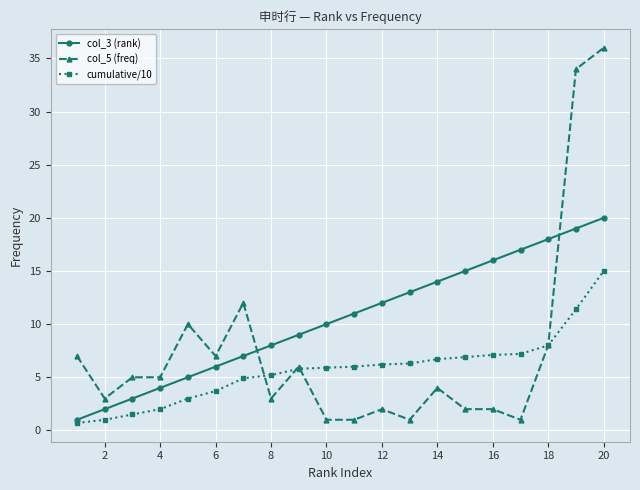

Which series has the largest total across all categories?

col_3 (rank)